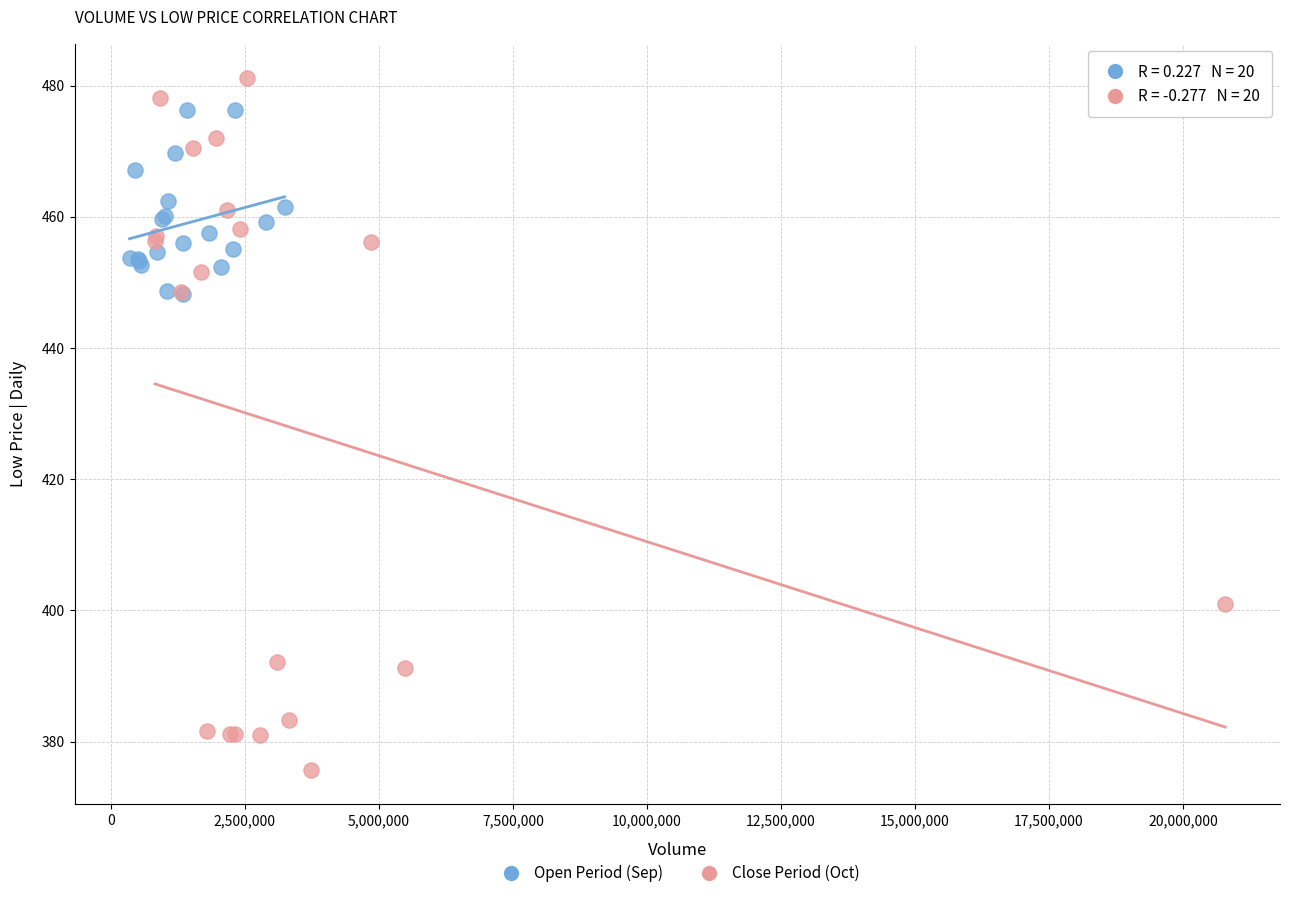

What are all the series names shown in the legend?

Open Period (Sep), Close Period (Oct)